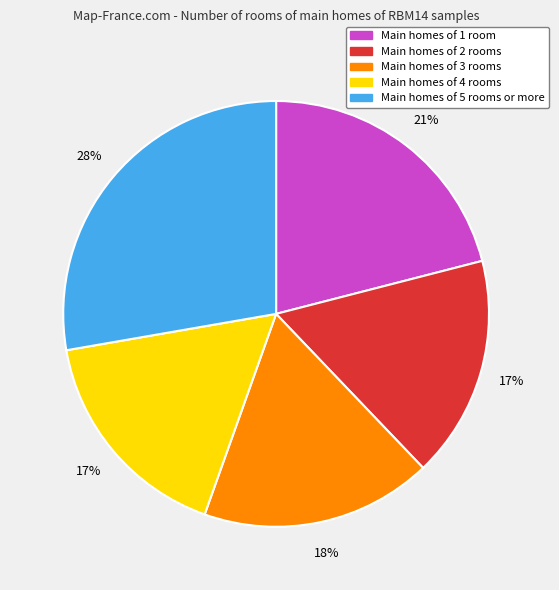

Is there any slice that represents more than half of the pie?

No